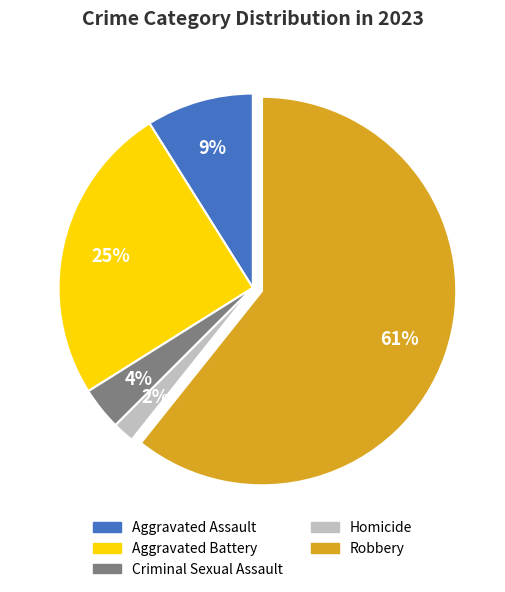

Do Homicide and Criminal Sexual Assault together represent more than half of the pie?

No